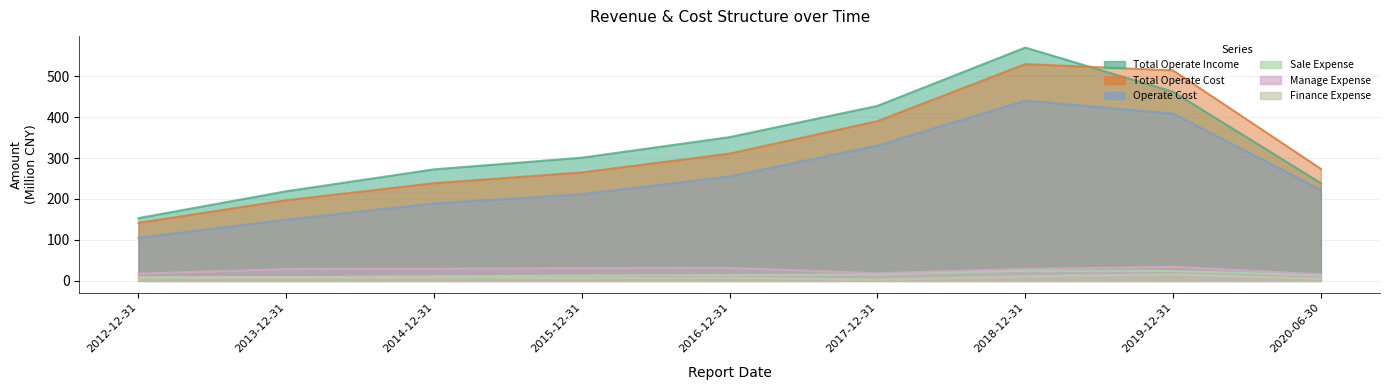

True or false: TOTAL_OPERATE_INCOME has more than 1 interior local peaks.

False